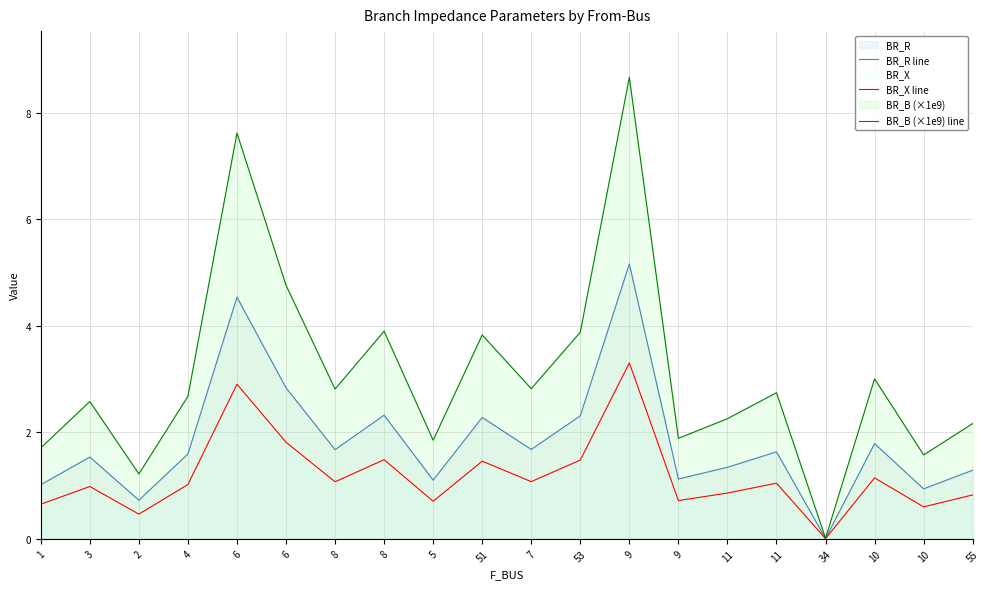

What is the label of the 15th point from the right?

6